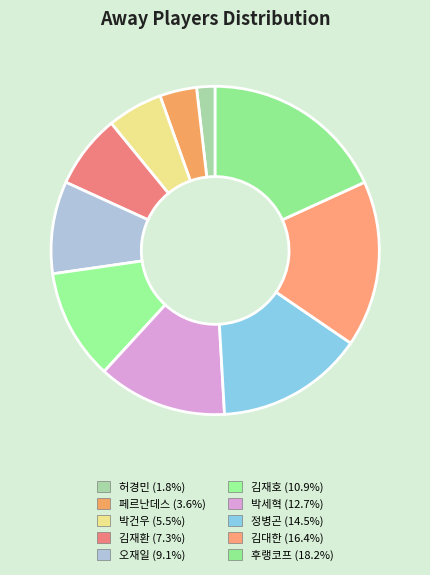

Combined, what portion of the pie is 허경민 and 김대한?

18.2%